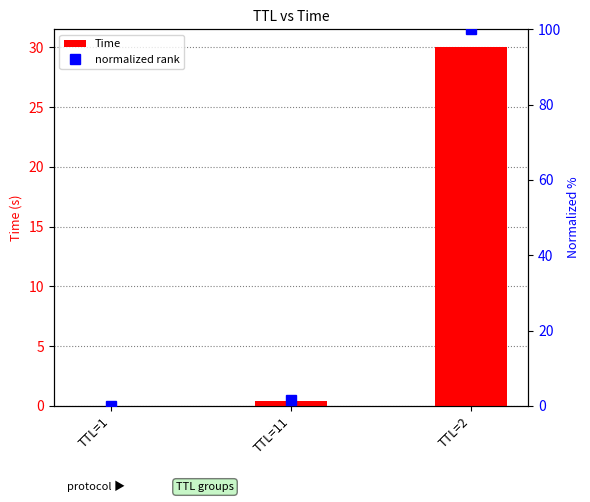

Reading right to left, transcribe all the data shown in this chart.

Time: TTL=2=30.0	TTL=11=0.4	TTL=1=0.0
normalized rank: TTL=2=100.0	TTL=11=1.5	TTL=1=0.0